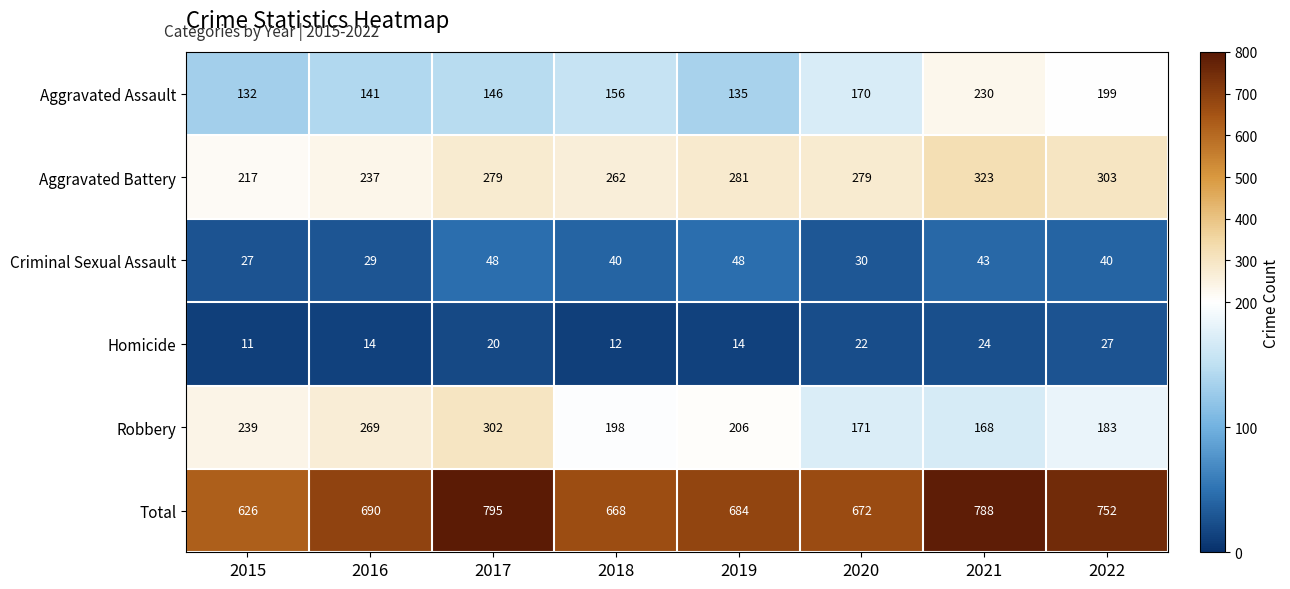

The Criminal Sexual Assault series shows 16 at 2016. True or false?

False